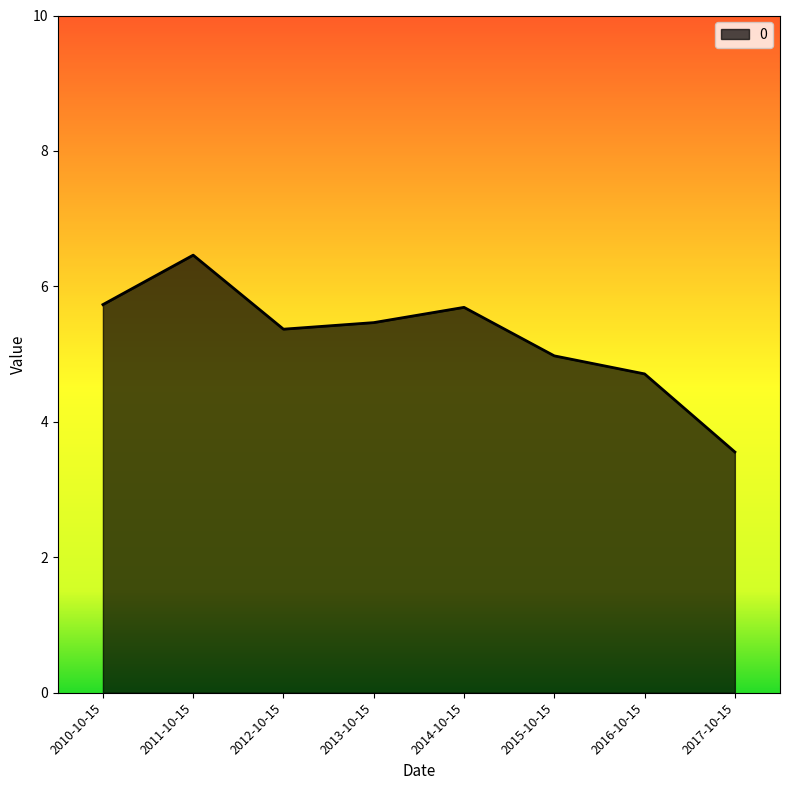

Does the chart have visible grid lines?

No